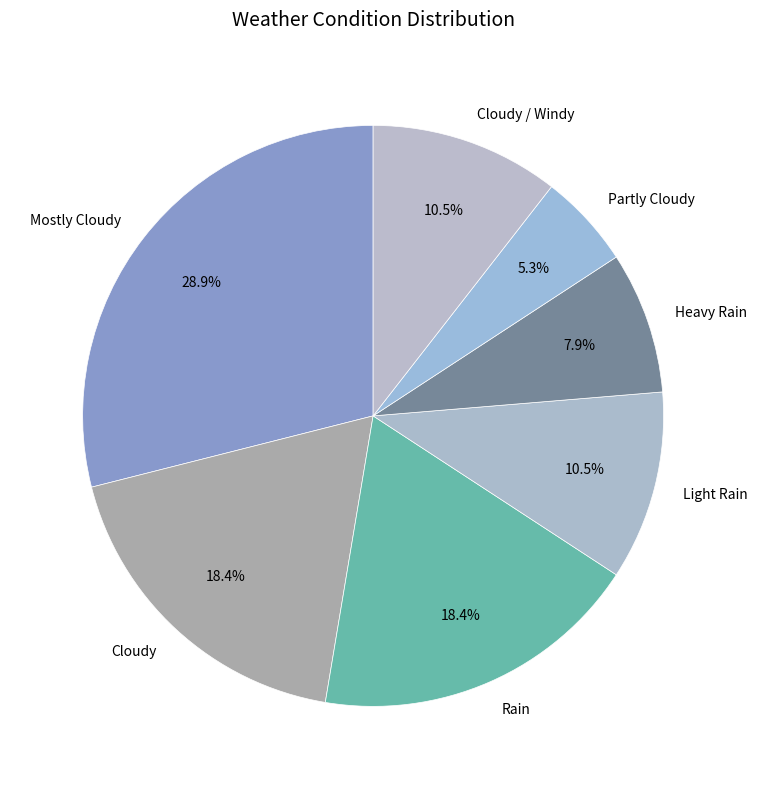

What is the smallest slice in the pie chart?

Partly Cloudy